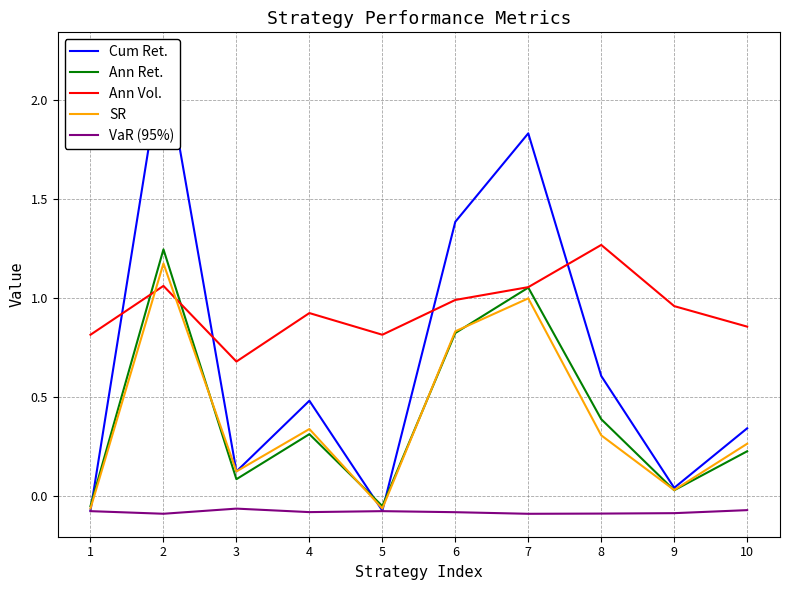

At which label is SR closest to 0?

9